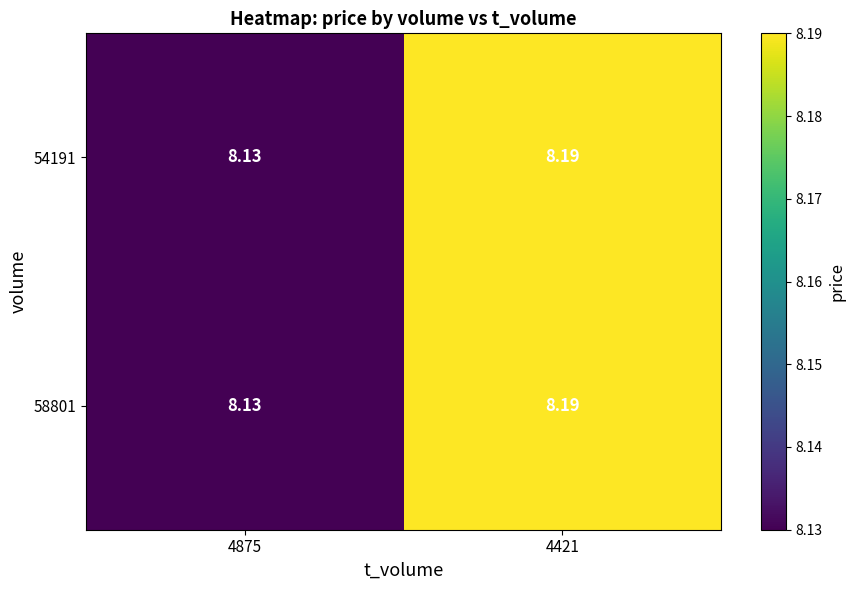

Is the value of 58801 at 4421 greater than the value of 54191 at 4875?

Yes